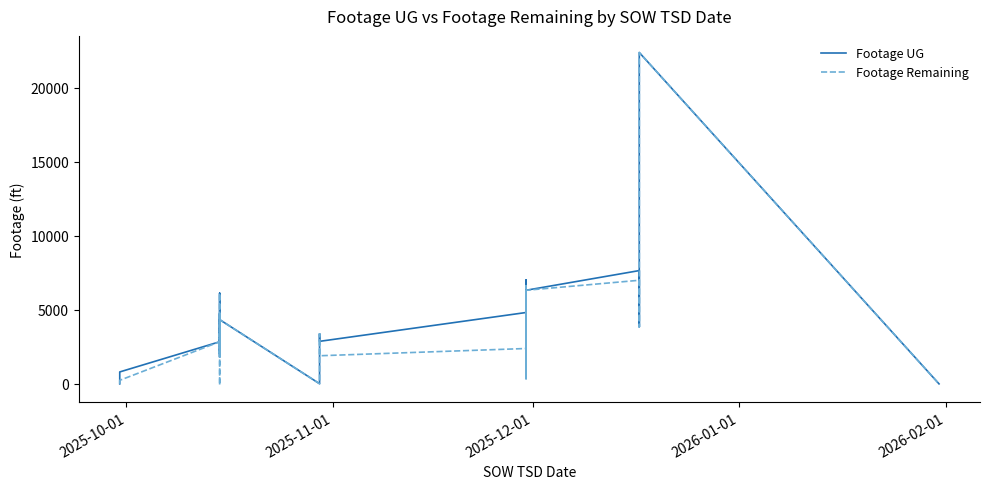

The value of Footage UG at 14 is 1188. True or false?

False